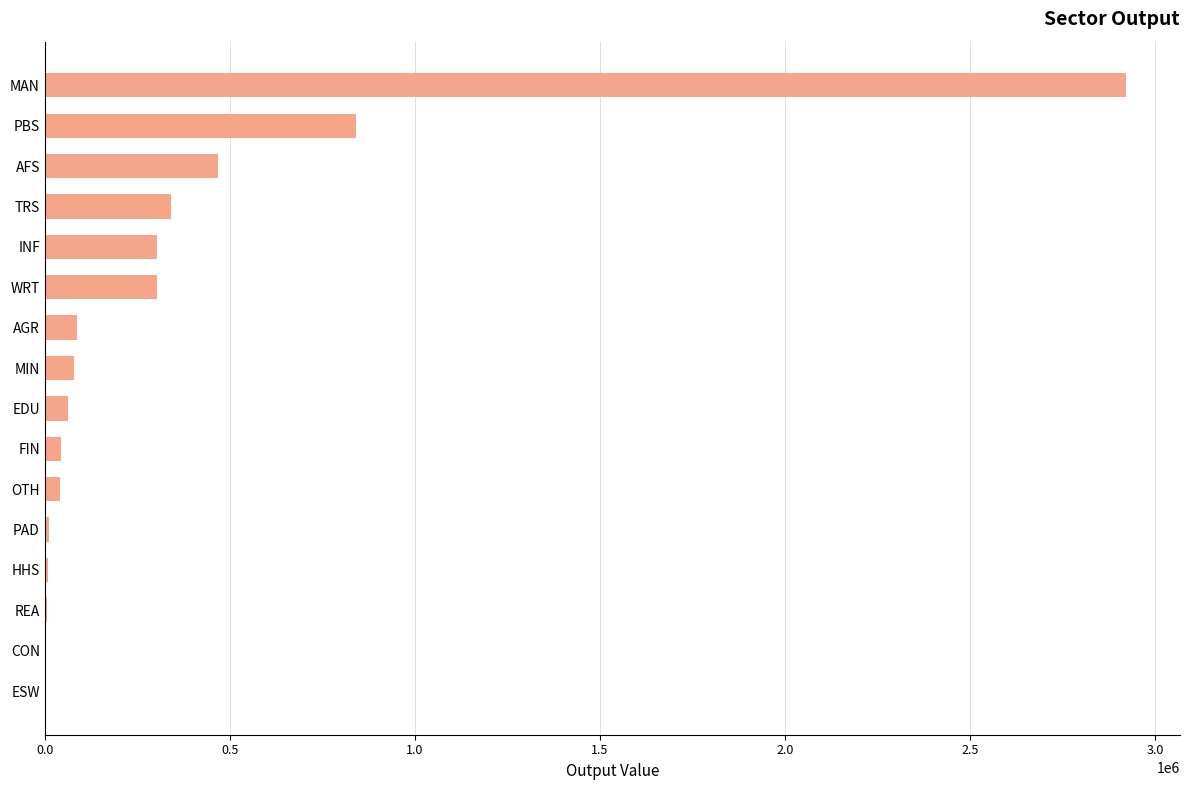

What is the sum of all values?

5518572.5